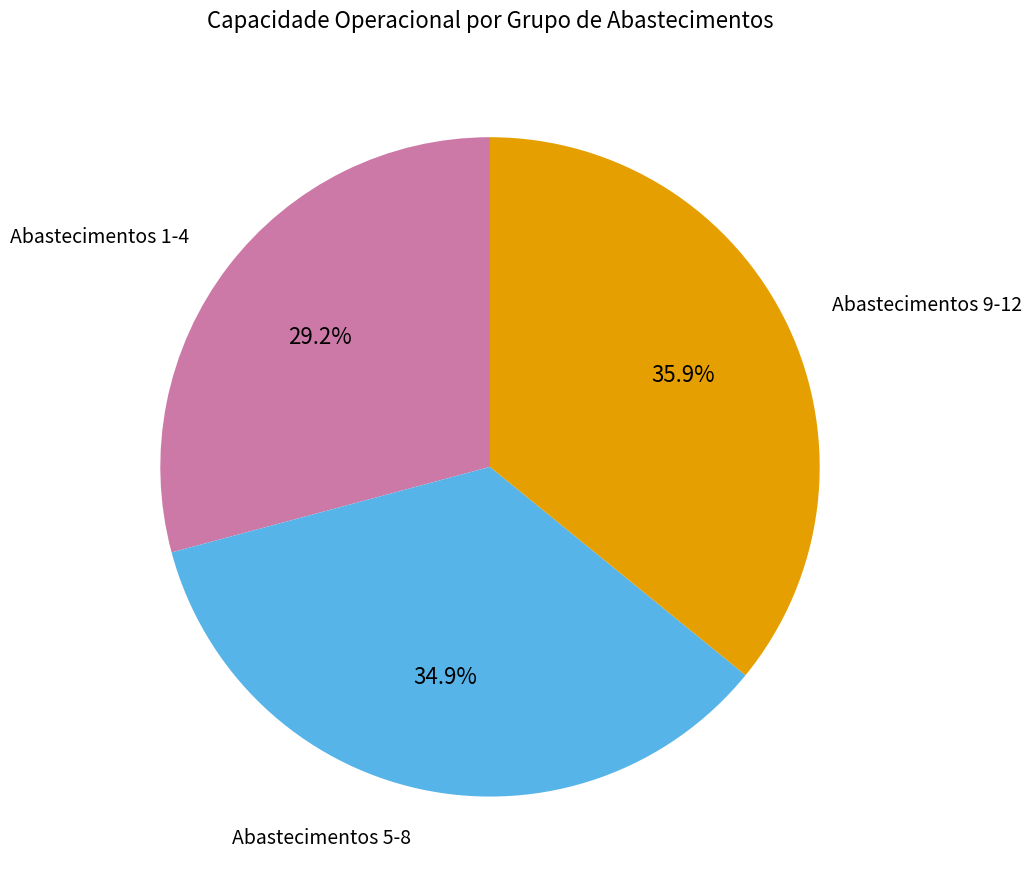

Is there any slice that represents more than half of the pie?

No